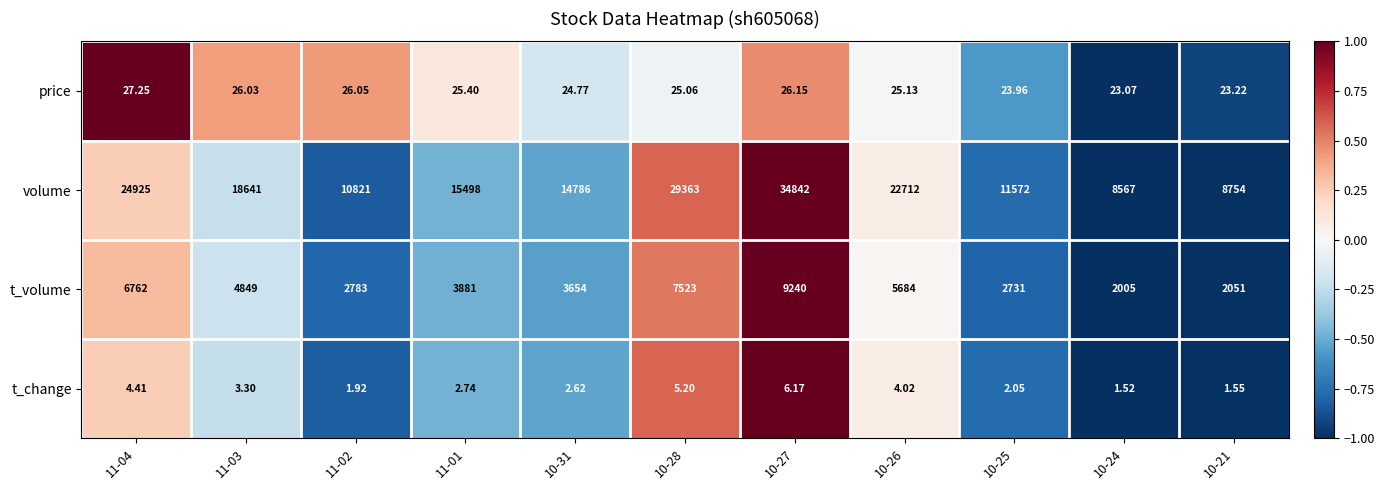

Is the value of t_volume at 10-24 greater than the value of volume at 11-02?

No